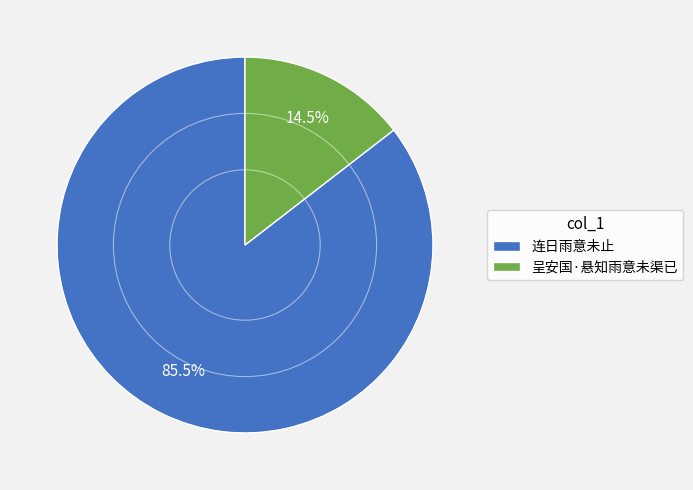

How many slices are in this pie chart?

2